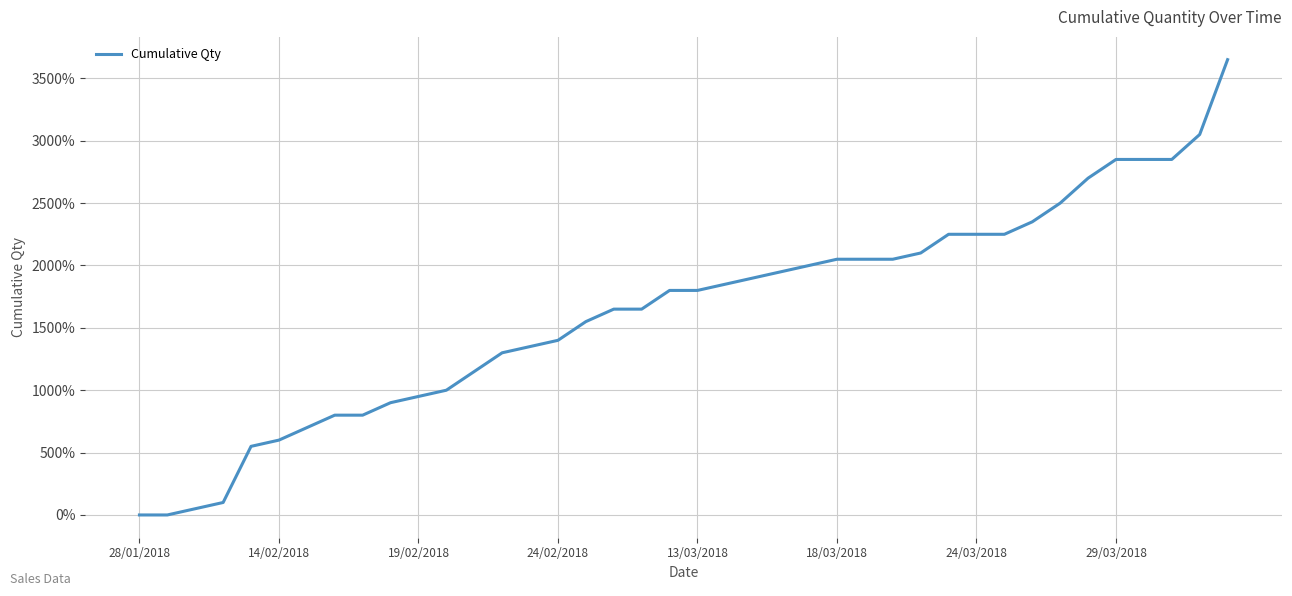

What is the maximum value shown in the chart?

3650